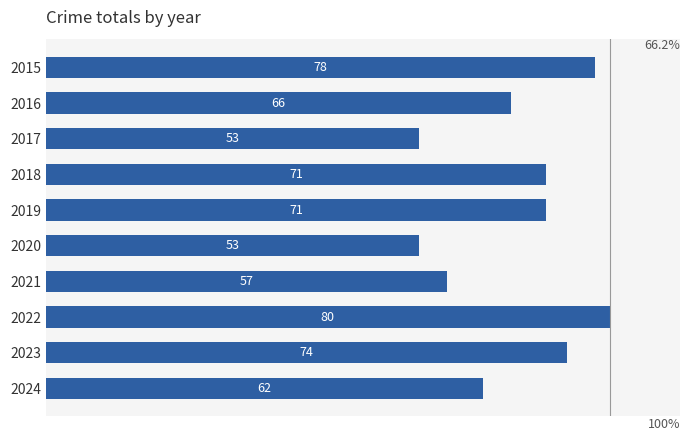

At which label is the value closest to 66?

2016